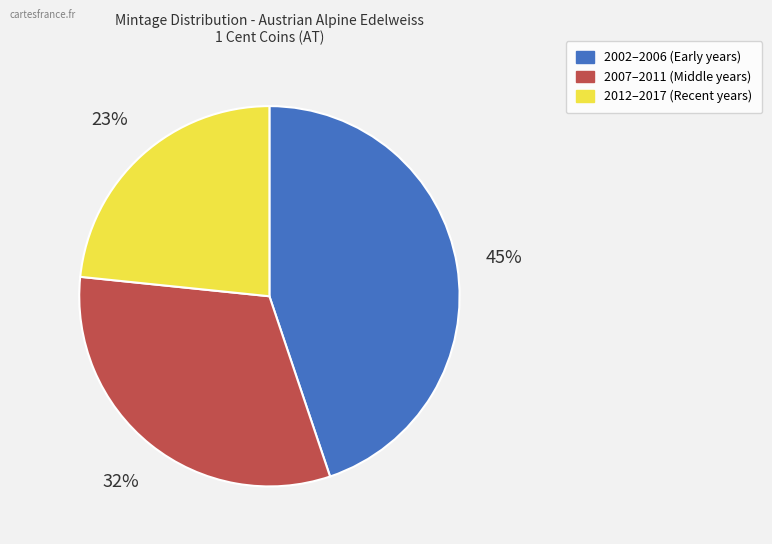

To the nearest percent, what is the average slice percentage?

33%